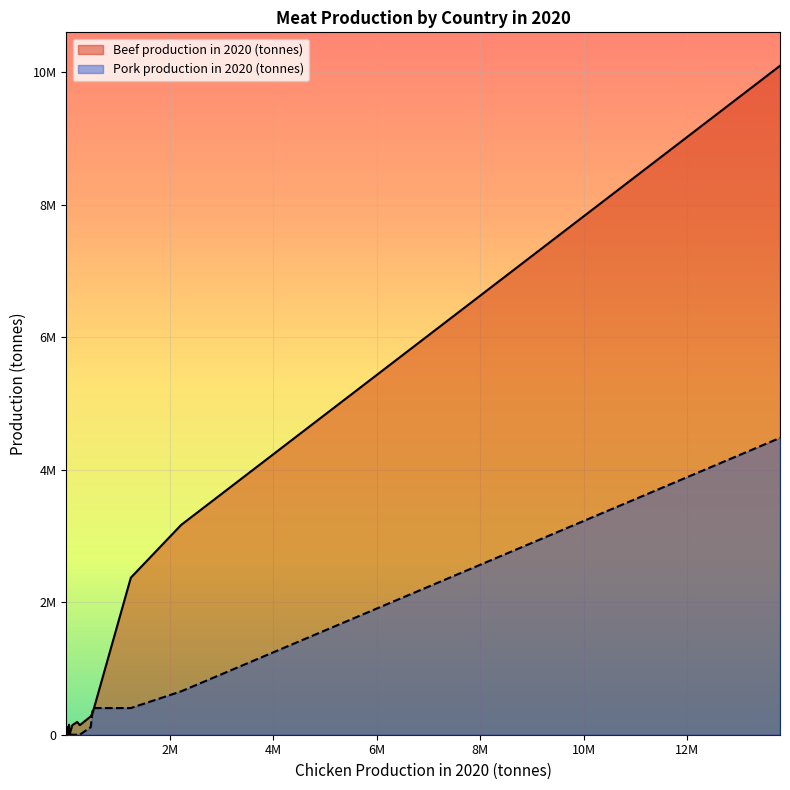

Does the chart display data point markers on the line(s)?

No